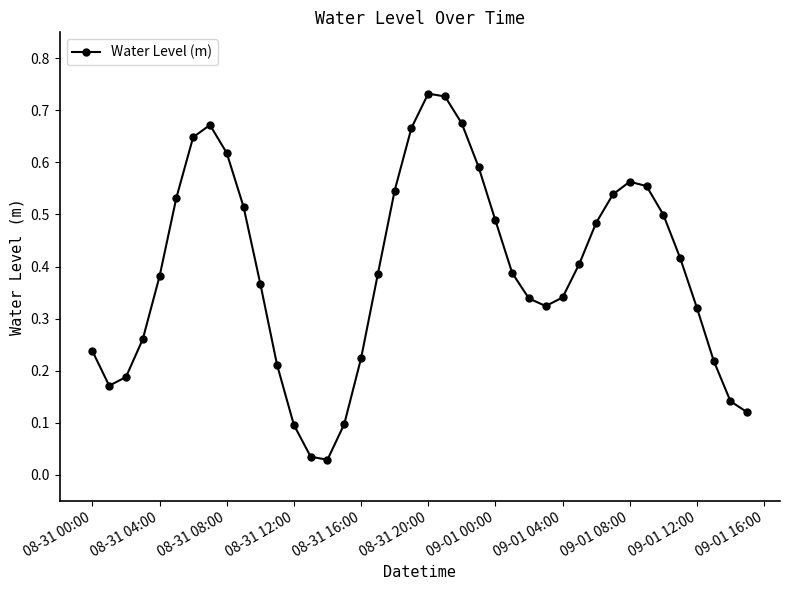

True or false: there are more than 2 points higher than both neighbors.

True